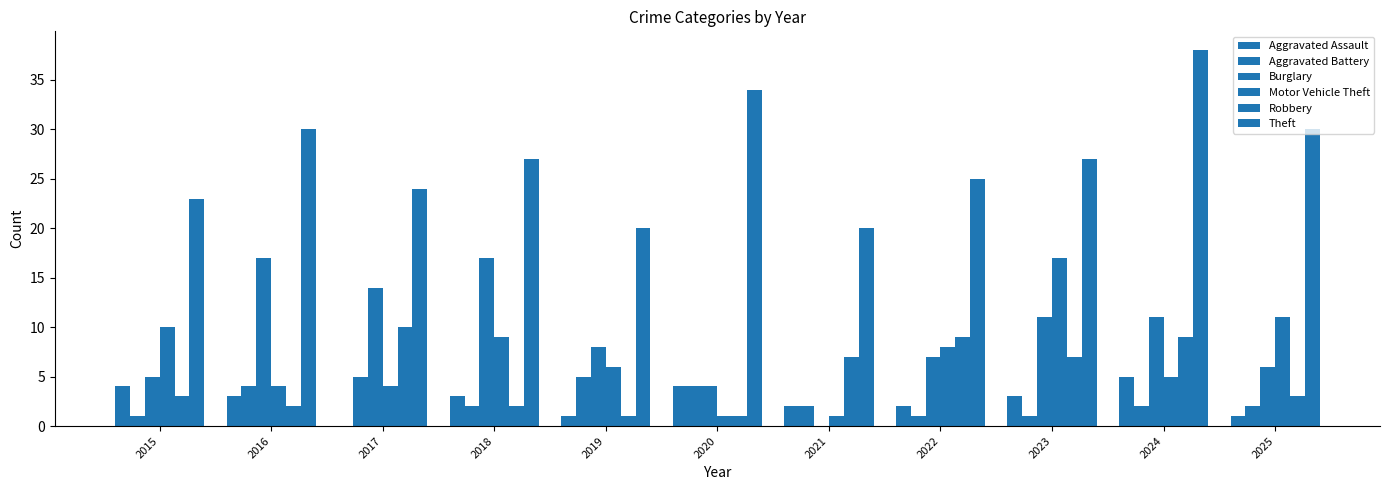

Which label corresponds to the smallest value in the chart?

2017